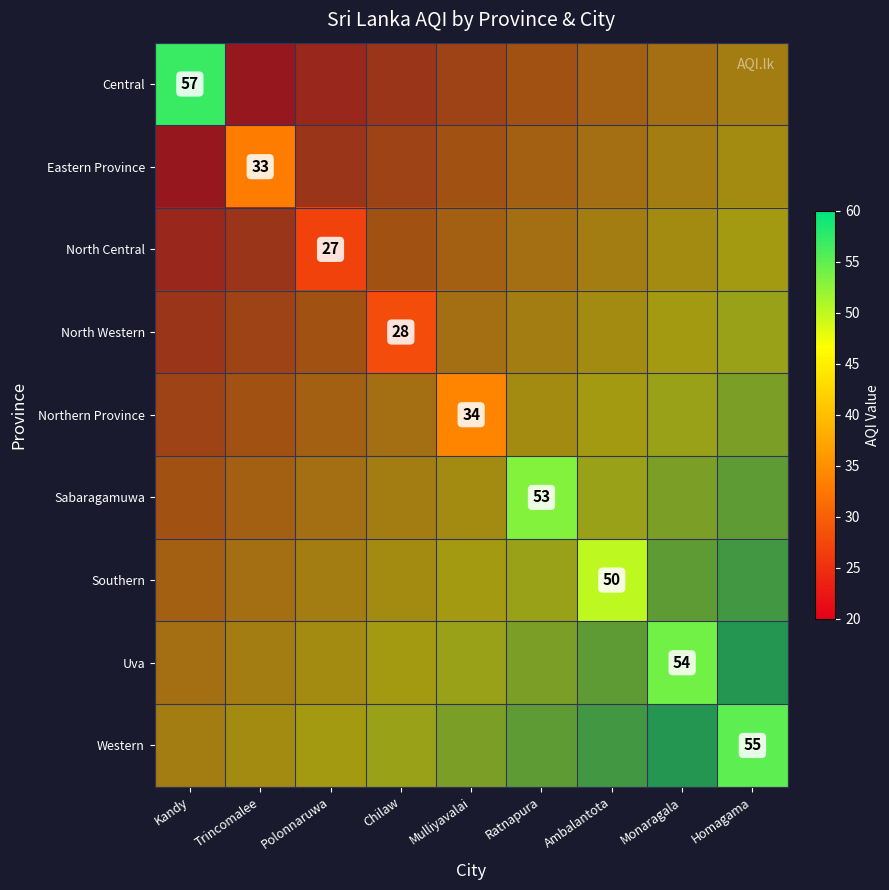

The Eastern Province series shows 55.8 at Trincomalee. True or false?

False